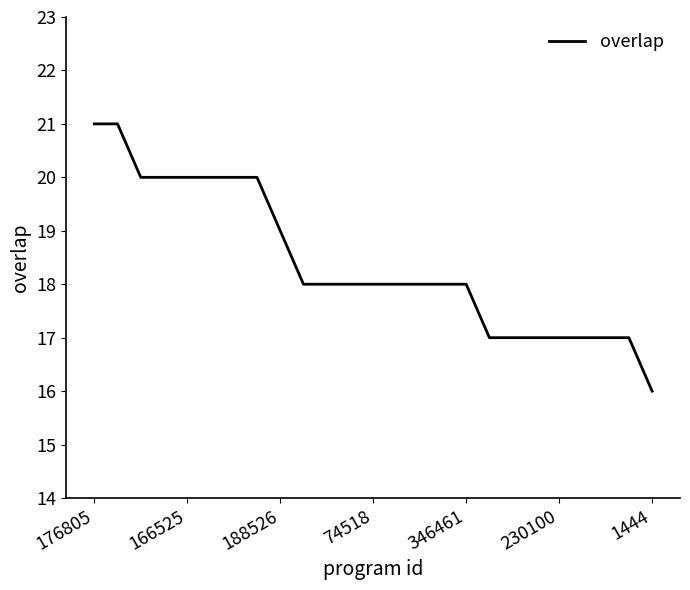

What is the greatest value displayed?

21